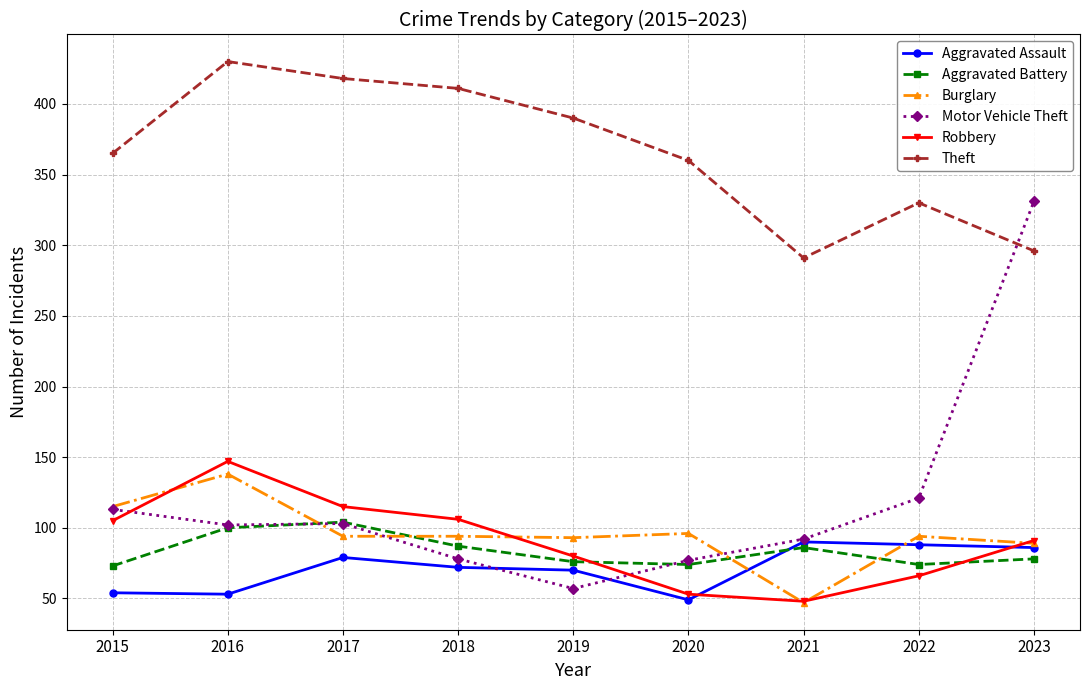

How many interior local peaks does the Aggravated Battery series have?

2